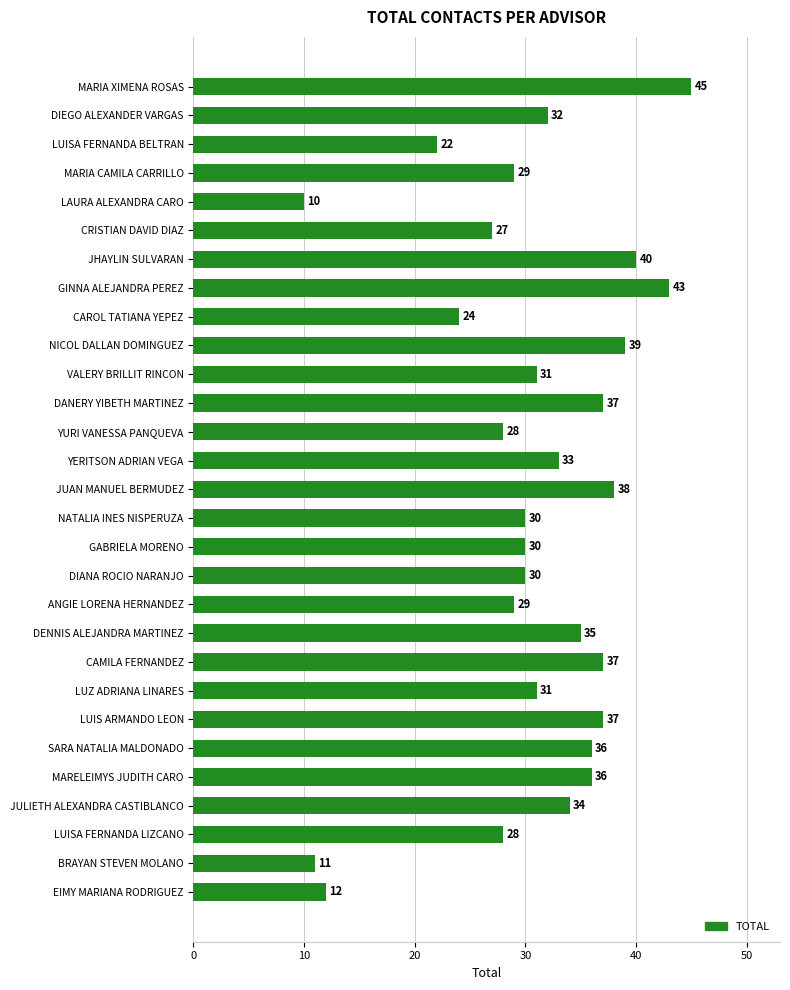

The chart shows a value of 38 at JUAN MANUEL BERMUDEZ. True or false?

True